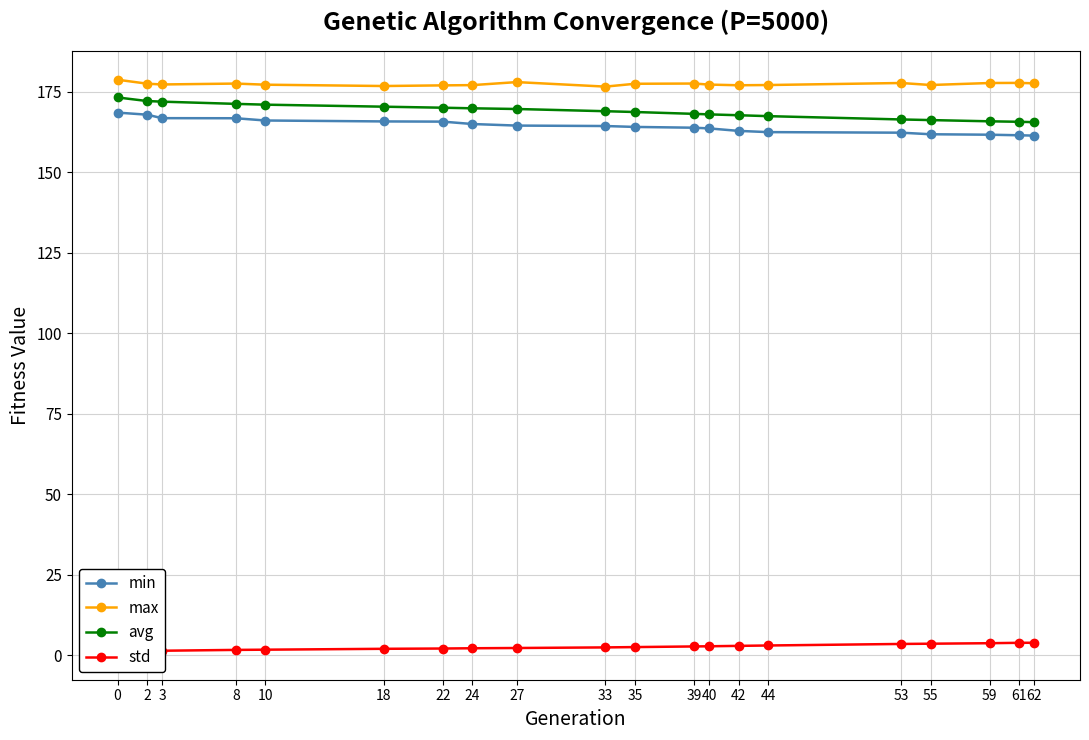

At which label does std first exceed 2?

18